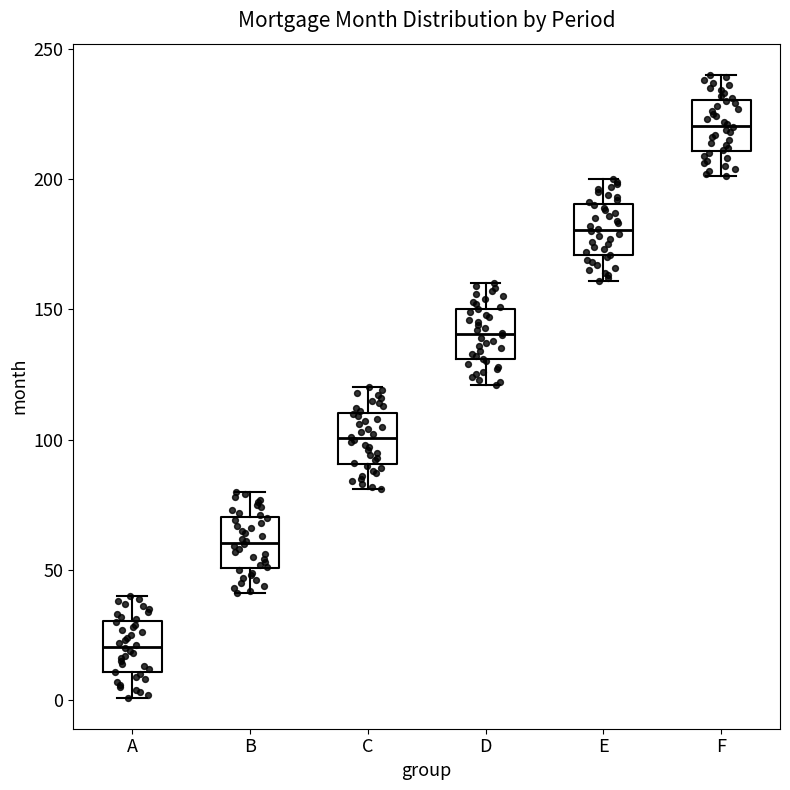

Which box's median line is the lowest?

A